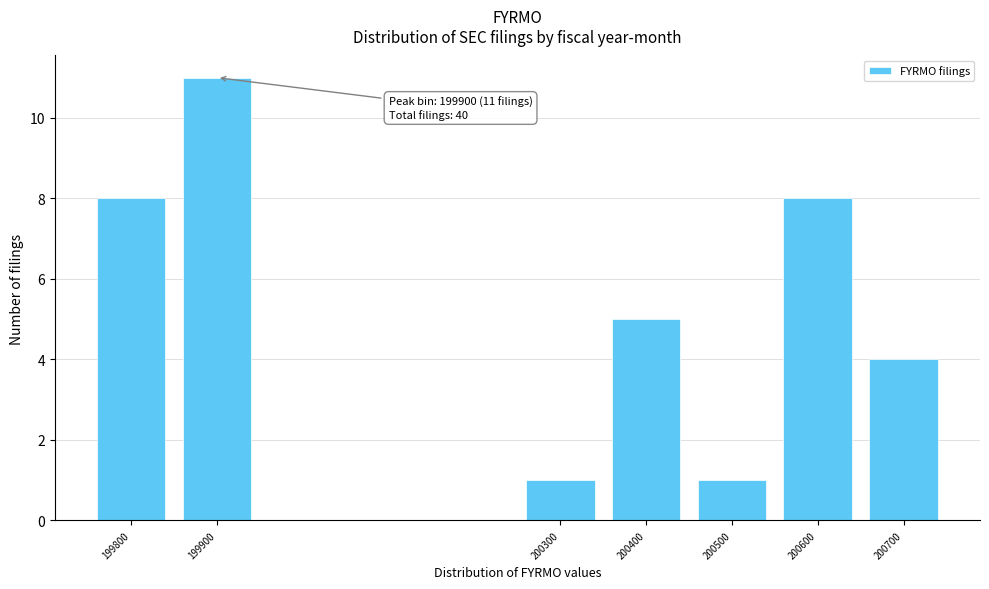

Reading left to right, list all the values displayed in this chart.

199800=8	199900=11	200300=1	200400=5	200500=1	200600=8	200700=4